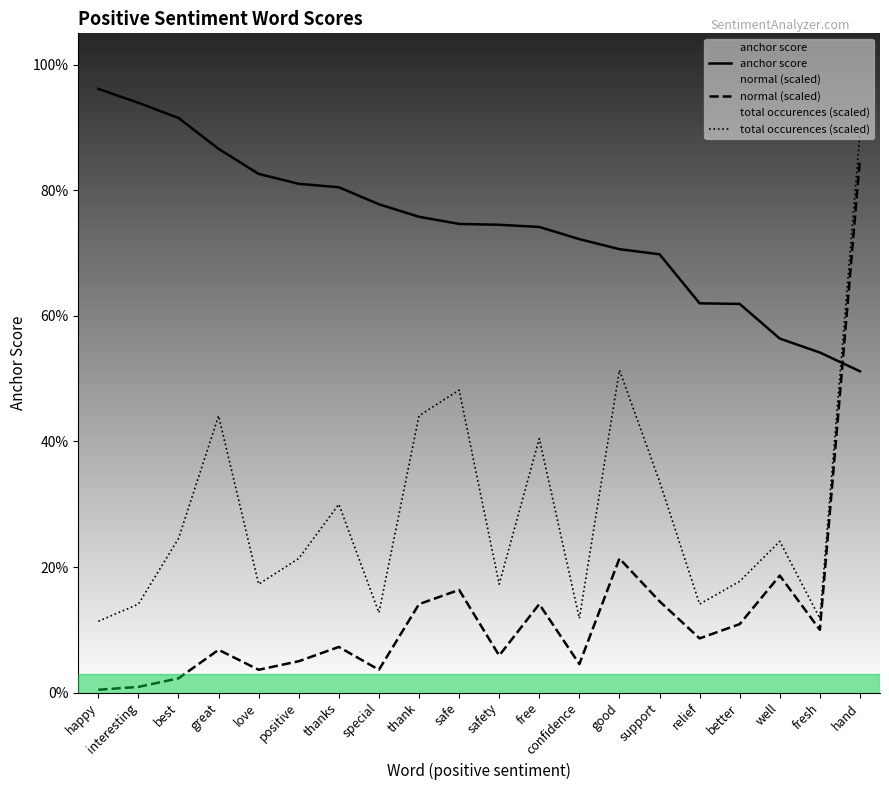

What is the total value across all series at fresh?

0.8